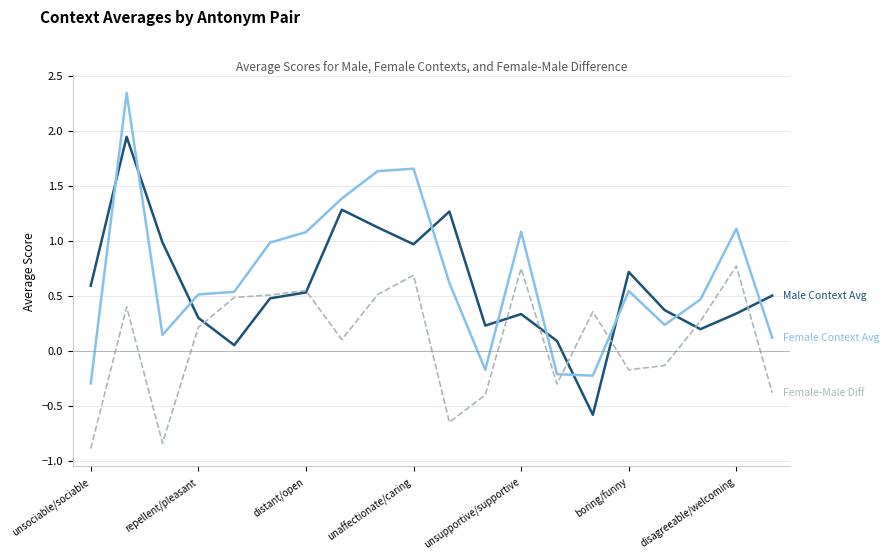

What is the minimum value shown in the chart?

-0.9